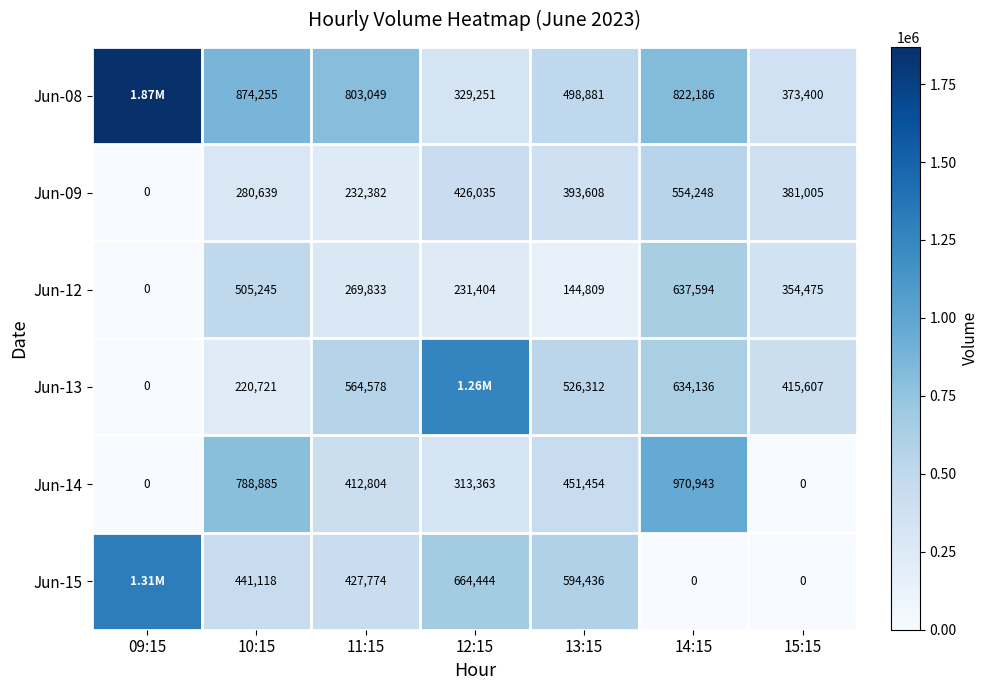

What is the spread (max minus min) of values at 15:15?

415607